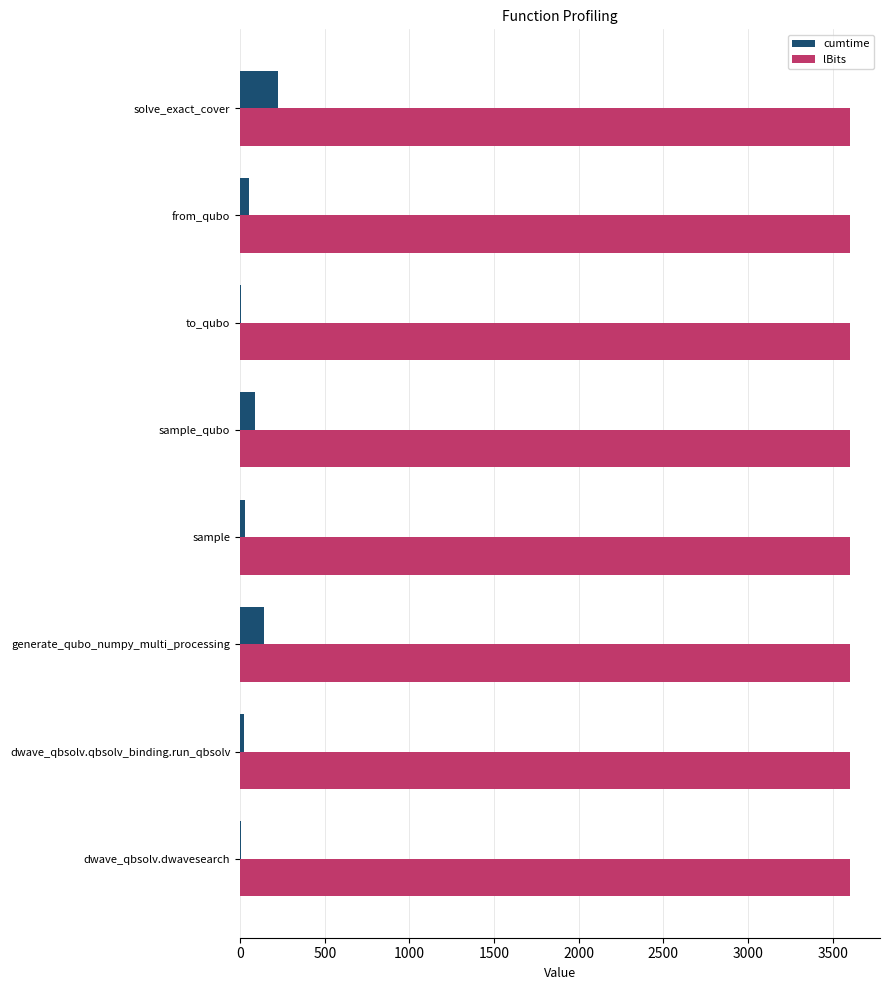

What is the maximum value shown in the chart?

3600.0